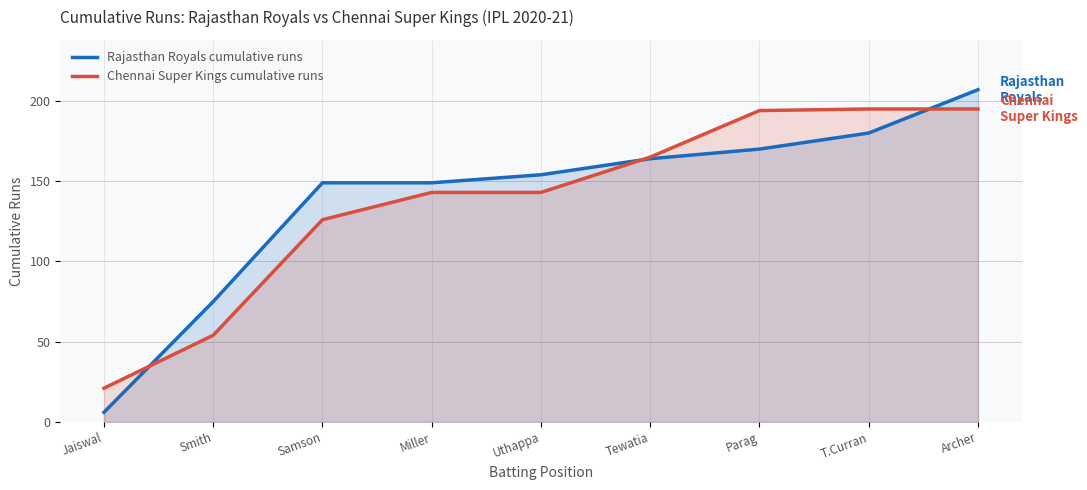

Where does the Chennai Super Kings cumulative runs series first go above 143?

Tewatia